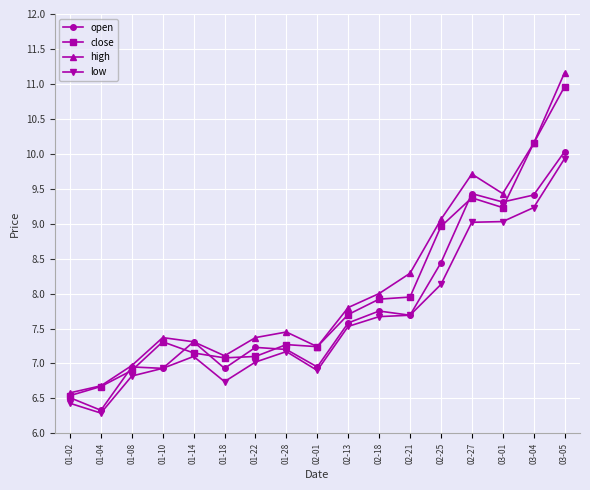

Does the chart display data point markers on the line(s)?

Yes